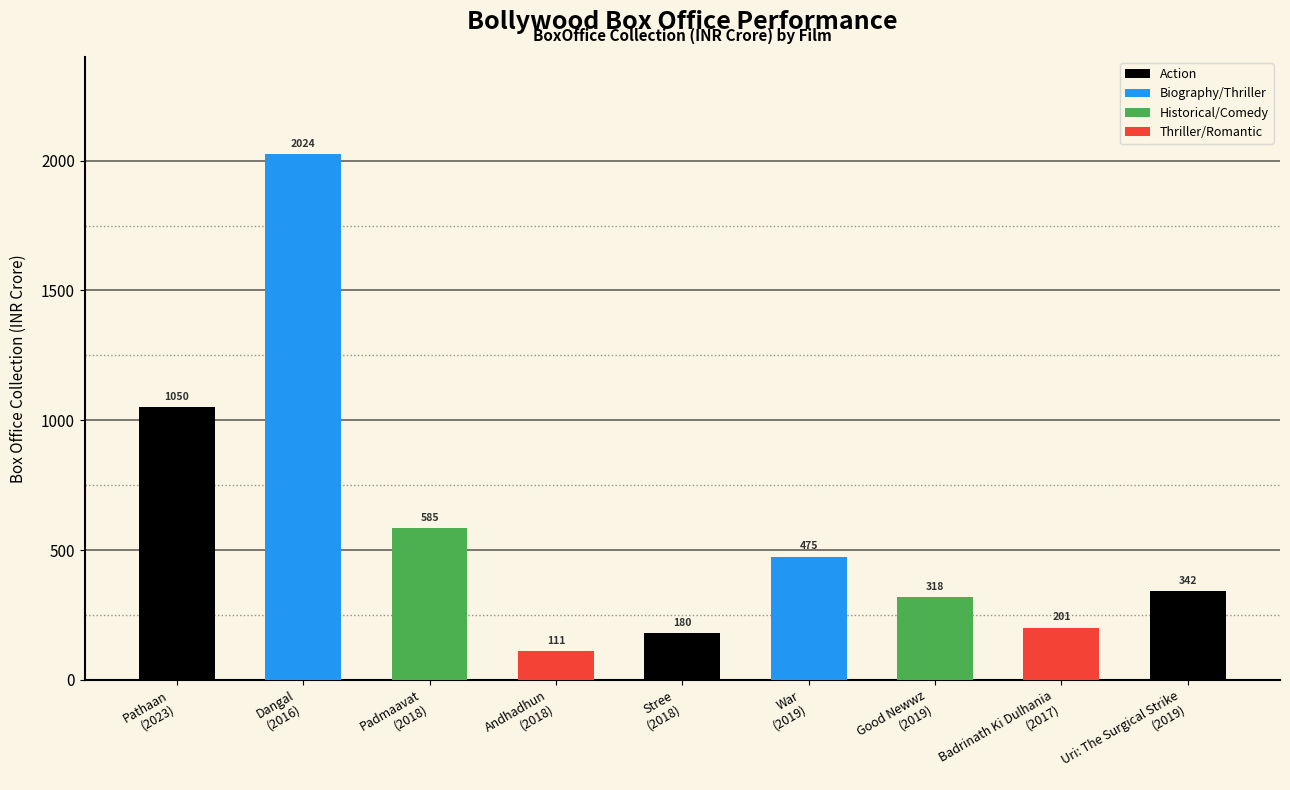

List the labels in order of value, largest first.

Dangal, Pathaan, Padmaavat, War, Uri: The Surgical Strike, Good Newwz, Badrinath Ki Dulhania, Stree, Andhadhun